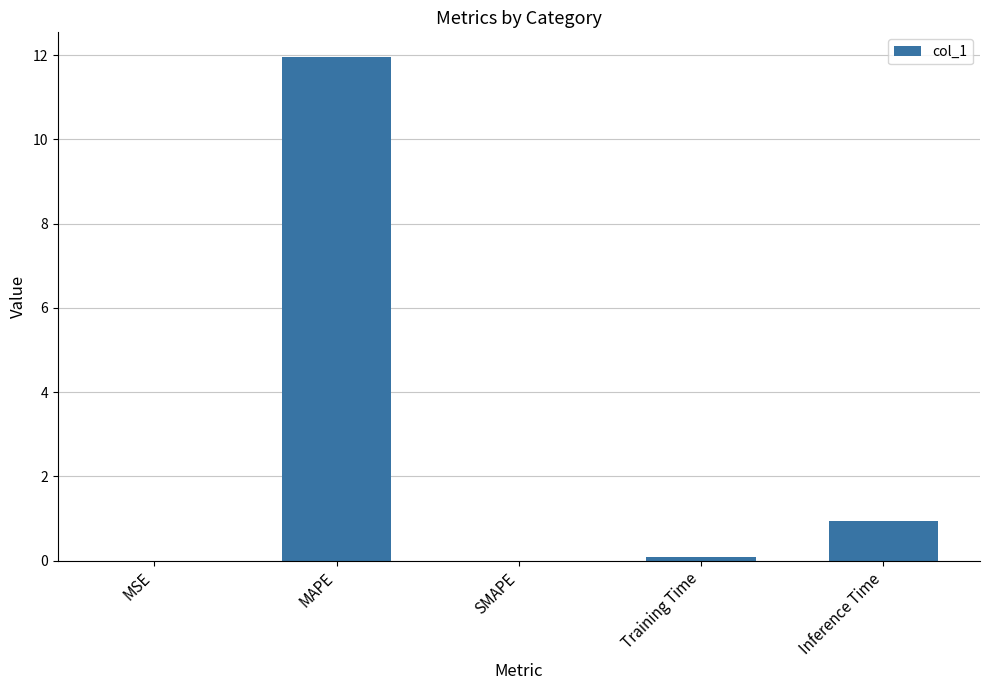

Between MAPE and MSE, which is larger?

MAPE